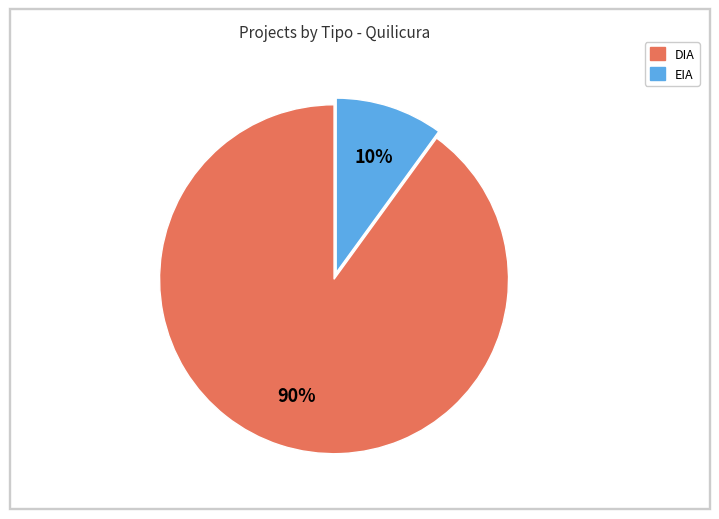

How many slices are in this pie chart?

2